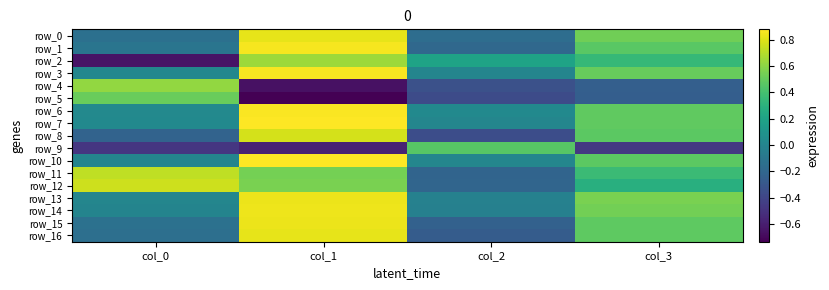

What is the minimum value for row_15?

-0.2